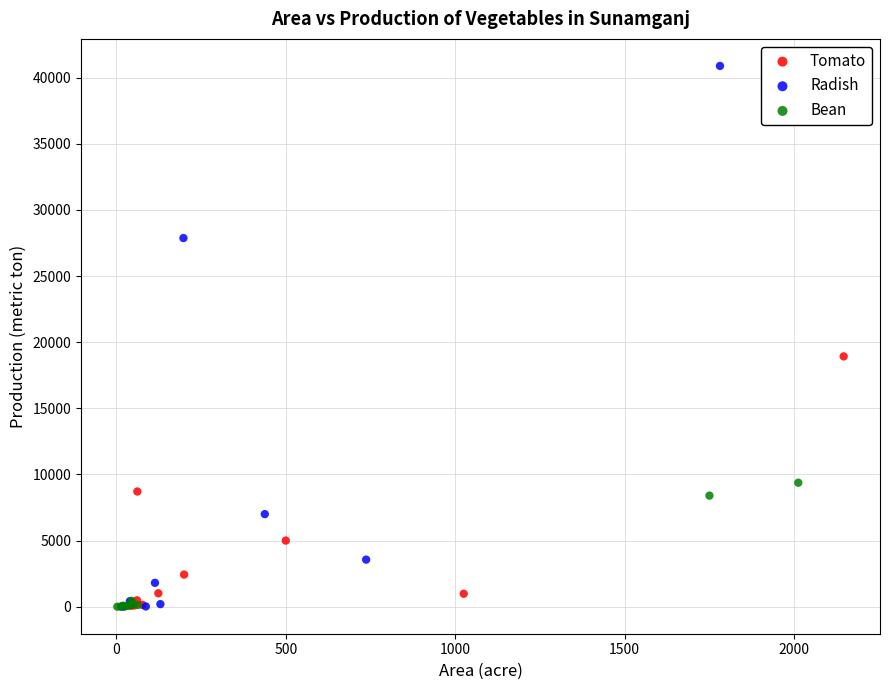

Which series contains the highest Y value?

Radish